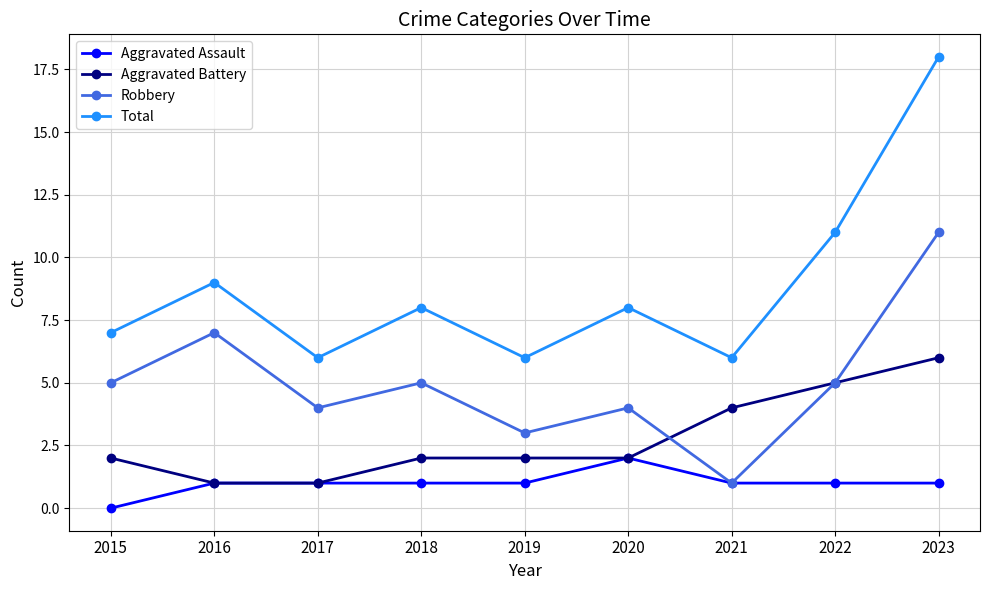

Reading left to right, what are all the values shown in this chart?

Aggravated Assault: 2015=0	2016=1	2017=1	2018=1	2019=1	2020=2	2021=1	2022=1	2023=1
Aggravated Battery: 2015=2	2016=1	2017=1	2018=2	2019=2	2020=2	2021=4	2022=5	2023=6
Robbery: 2015=5	2016=7	2017=4	2018=5	2019=3	2020=4	2021=1	2022=5	2023=11
Total: 2015=7	2016=9	2017=6	2018=8	2019=6	2020=8	2021=6	2022=11	2023=18